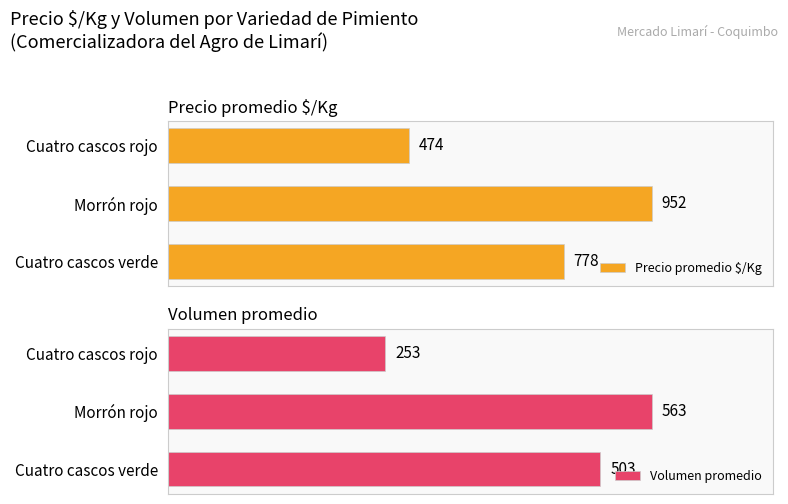

How many values in the Volumen promedio series exceed 503?

1